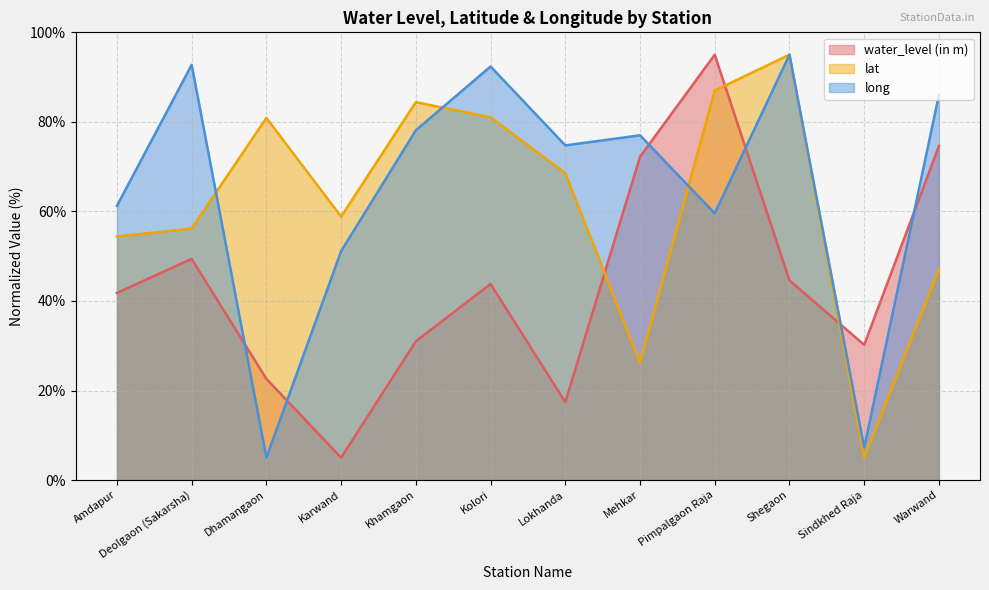

What are all the series names shown in the legend?

water_level (in m), lat, long